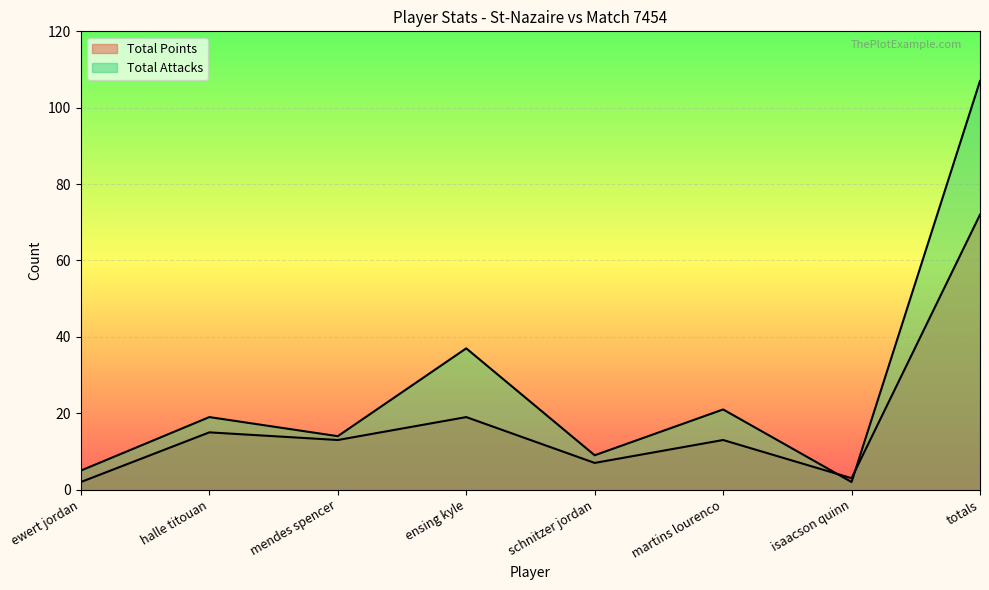

Where is Total Points nearest to the value 37?

ensing kyle